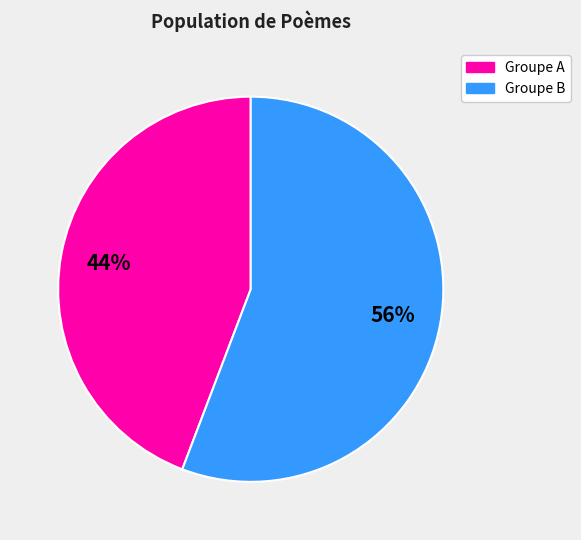

Does any single category account for the majority?

Yes